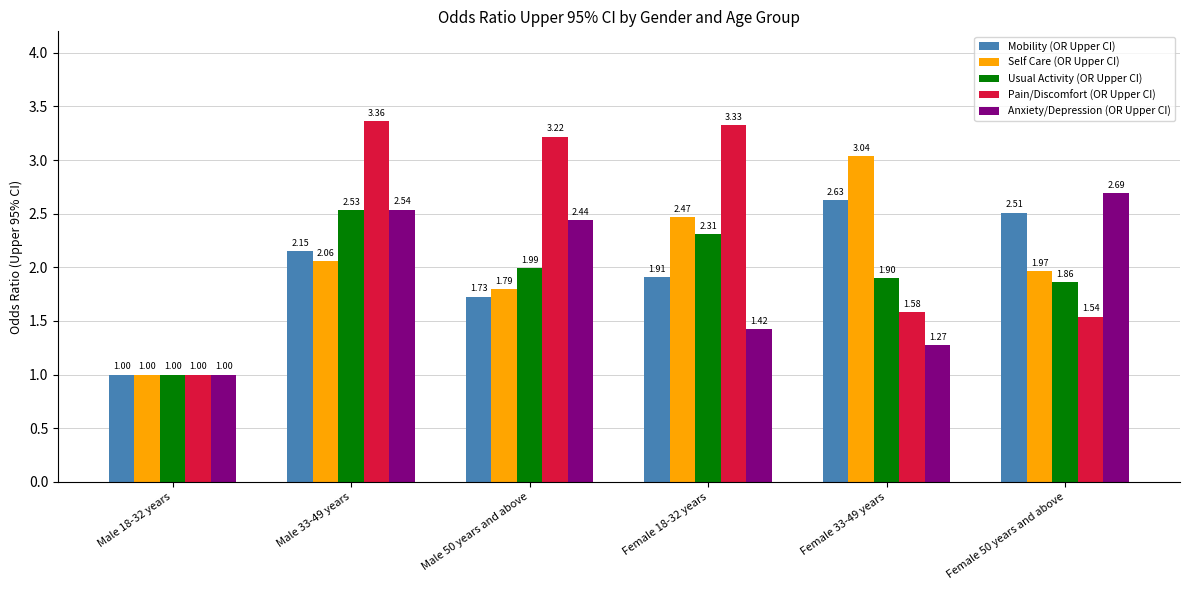

How many bars are there in each group?

5